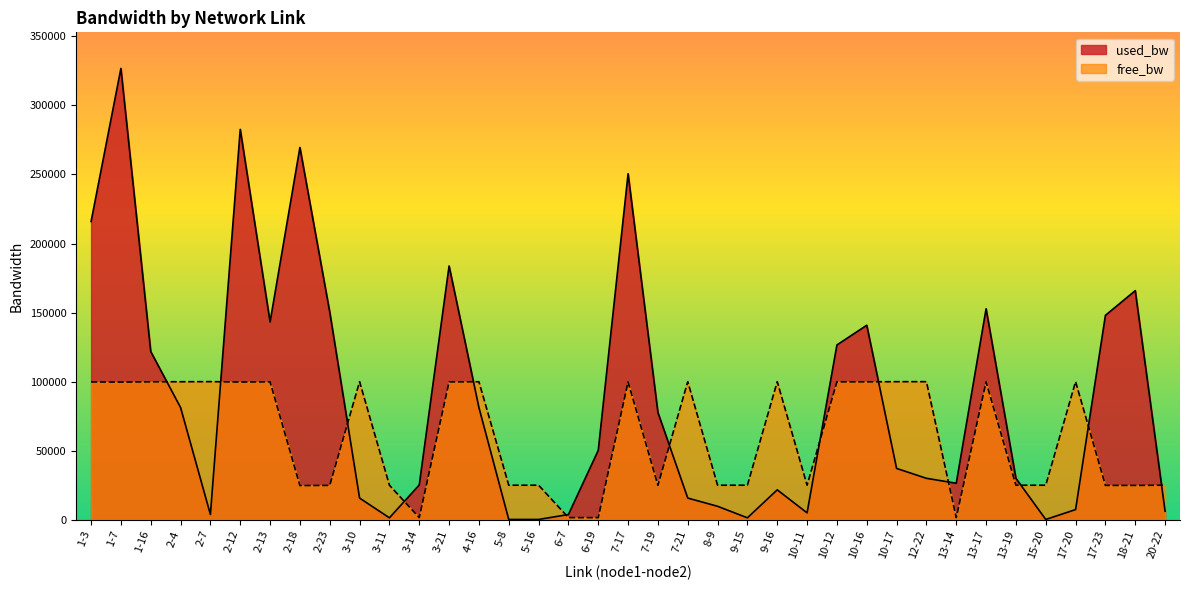

How many categories are shown in the chart?

37